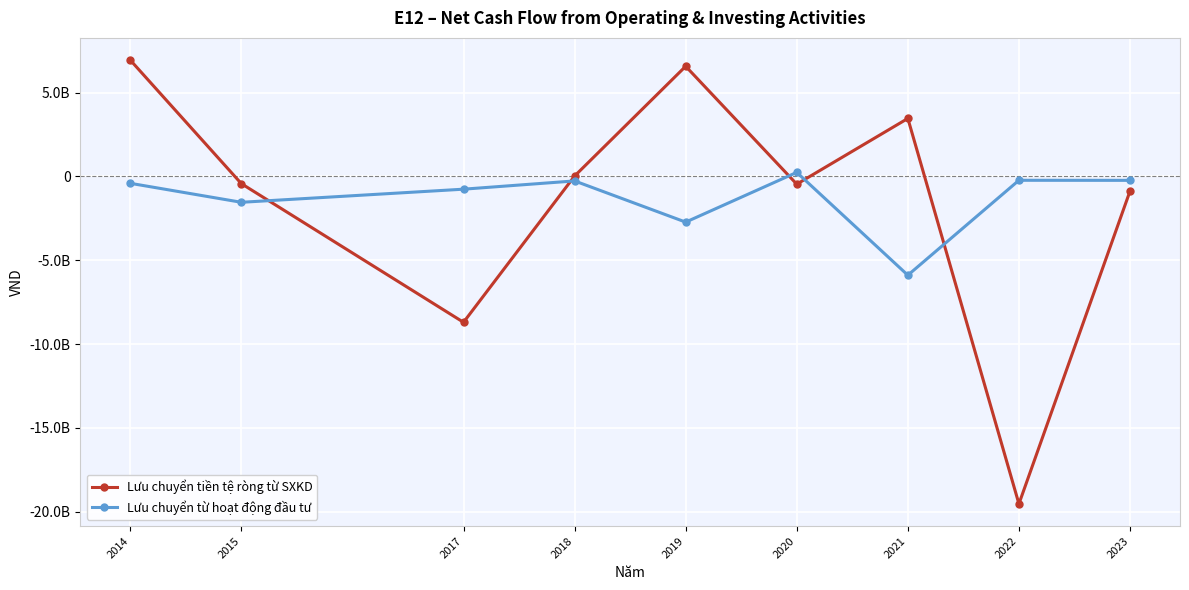

Between 2020 and 2022, which is larger?

2020